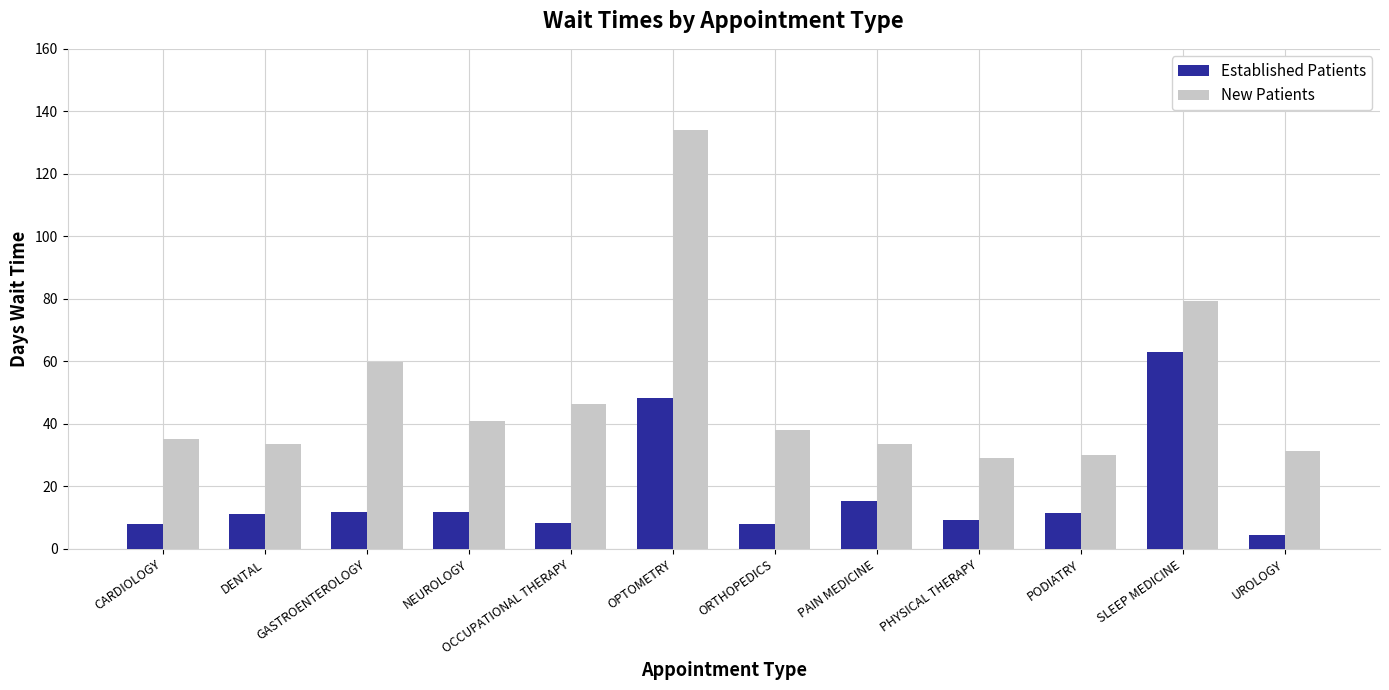

What is the sum of all Established Patients values?

210.6